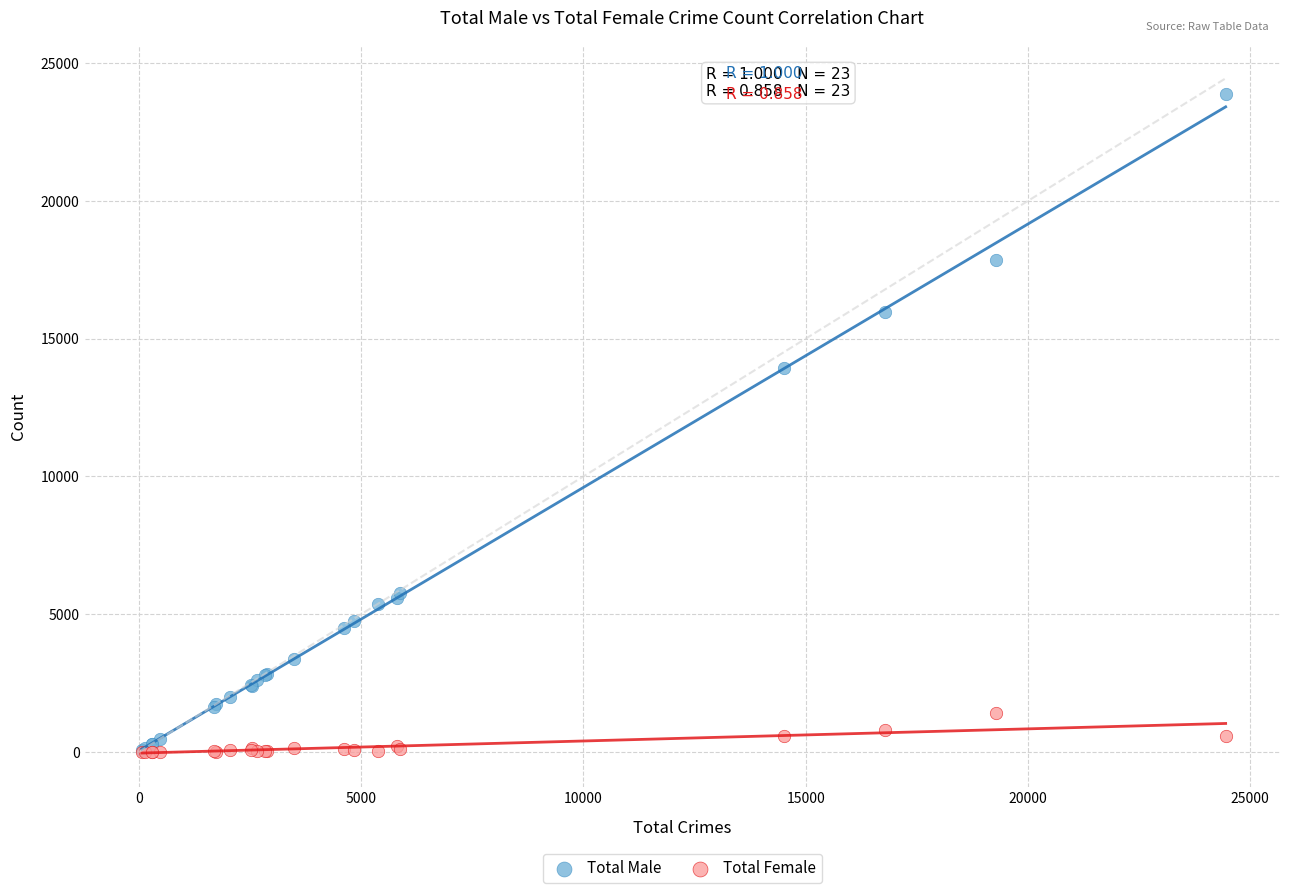

Which series contains the highest Y value?

Total Male